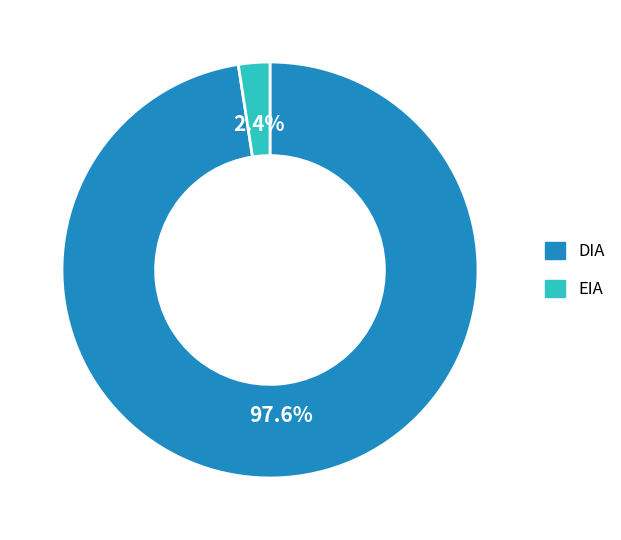

Rank the categories by value from lowest to highest.

EIA, DIA